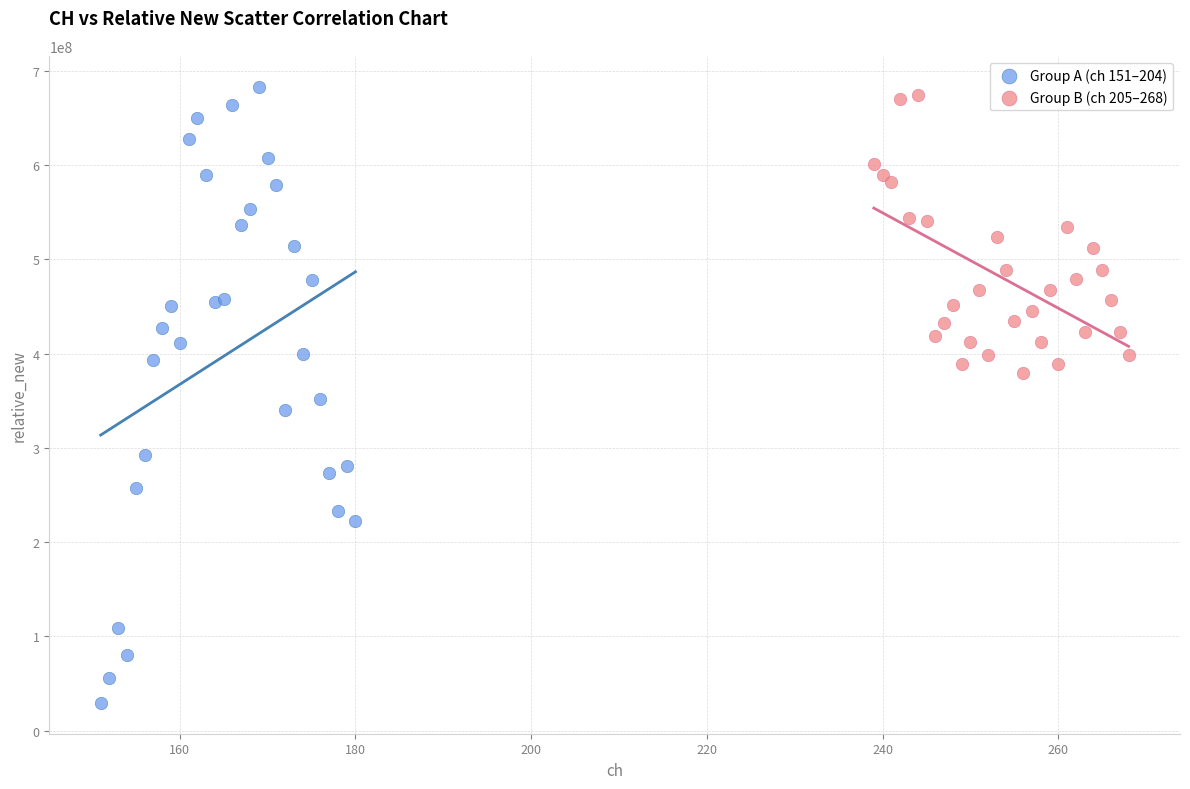

Which series contains the lowest Y value?

Group A (ch 151–204)